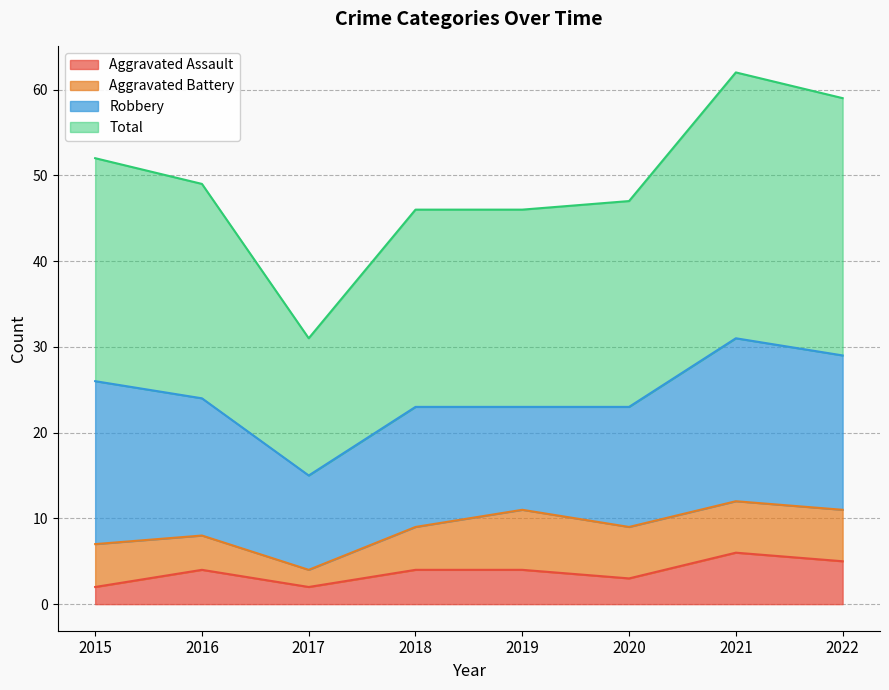

How many data points in Total are less than 49?

4